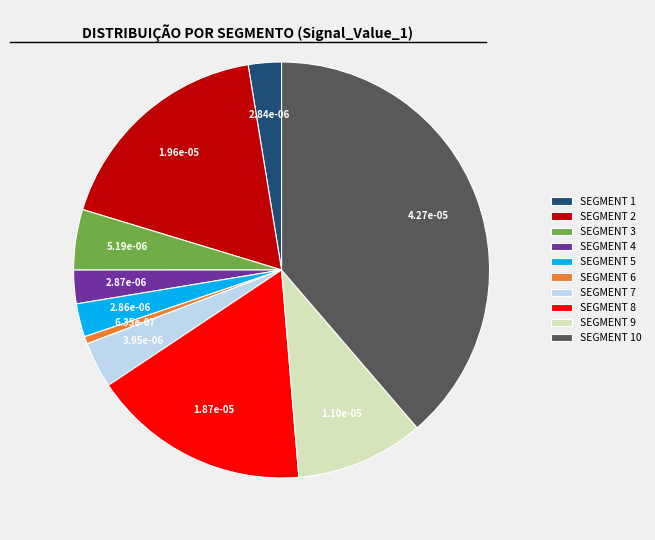

True or false: SEGMENT 2 accounts for 29% of the total.

False